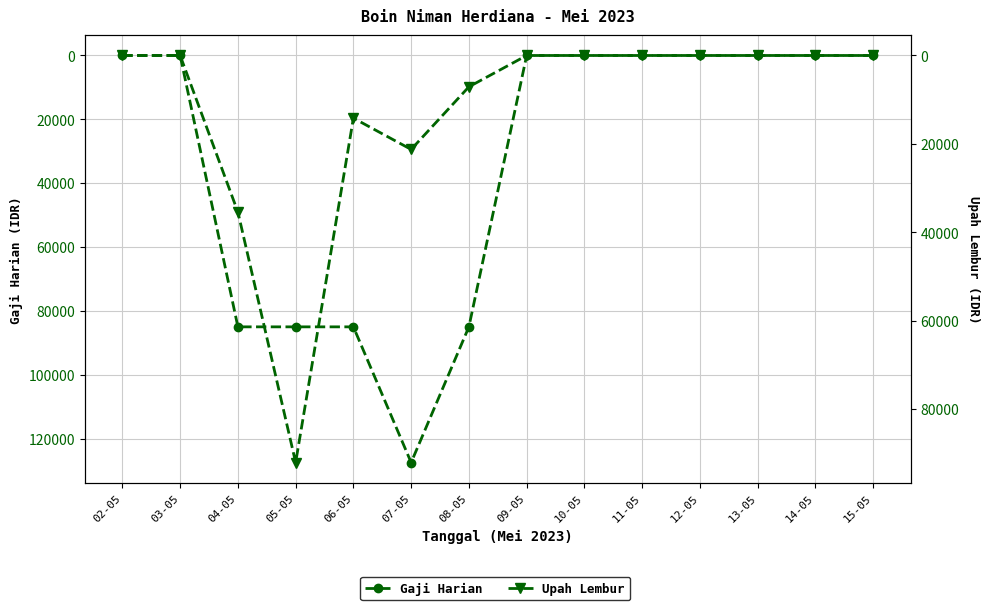

True or false: Upah Lembur and Gaji Harian cross at least once.

True